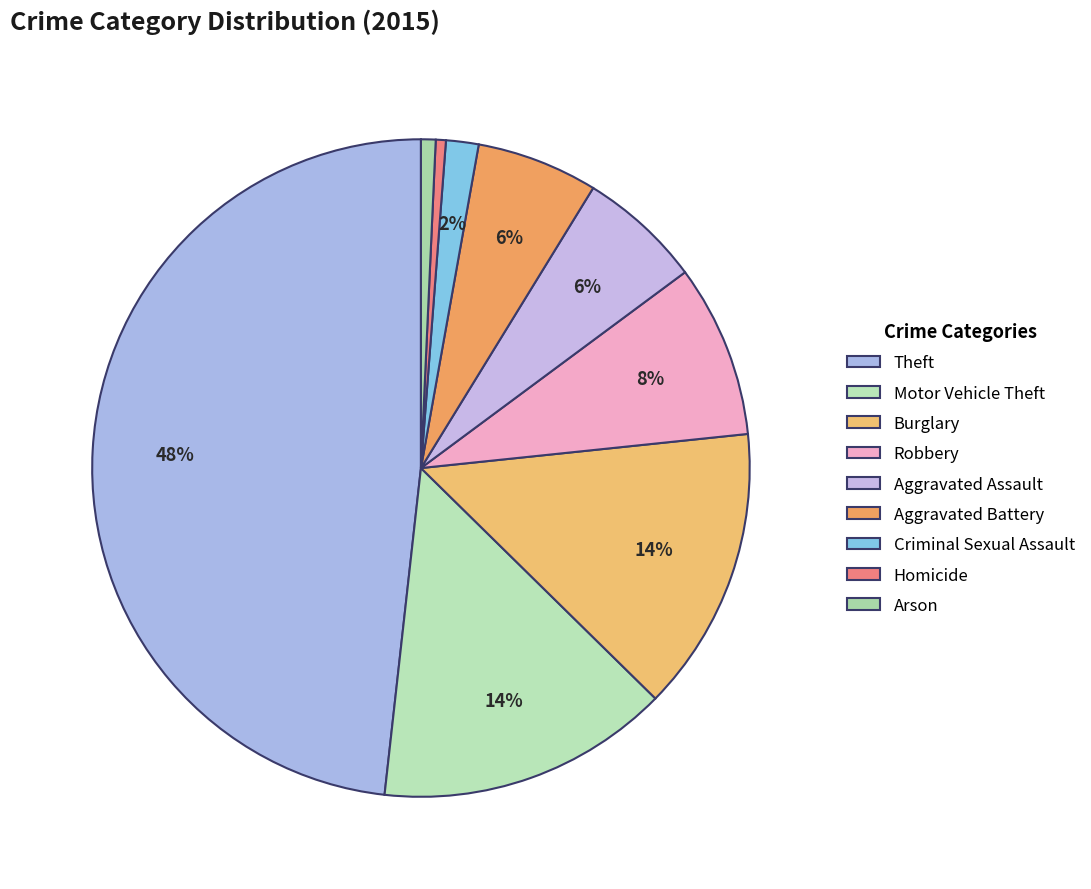

How many slices are in this pie chart?

9